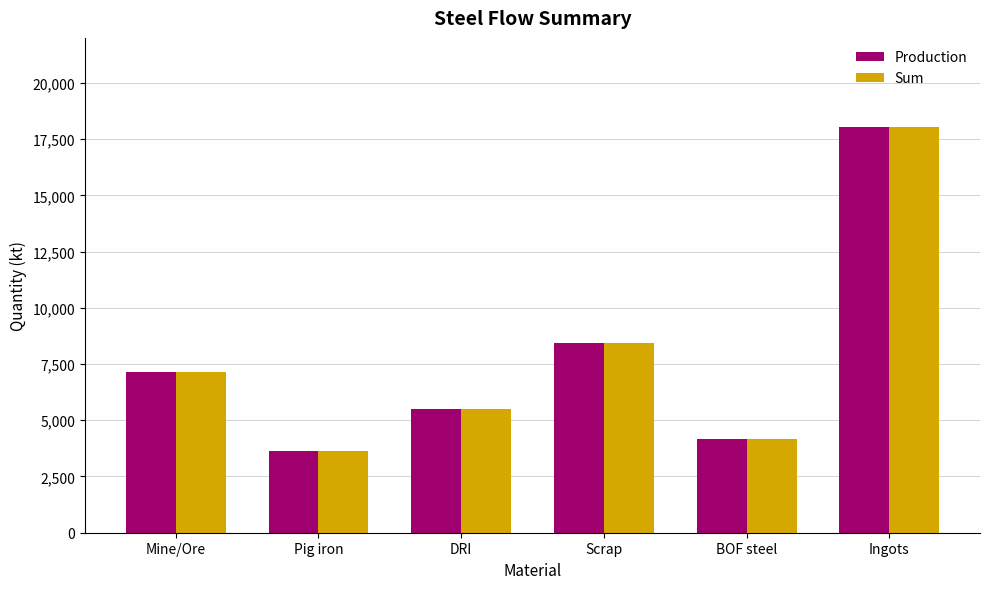

Reading left to right, transcribe all the data shown in this chart.

Production: 7141.0	3633.5	5496.1	8446.4	4157.2	18019.3
Sum: 7141.0	3633.5	5496.1	8446.4	4157.2	18019.3